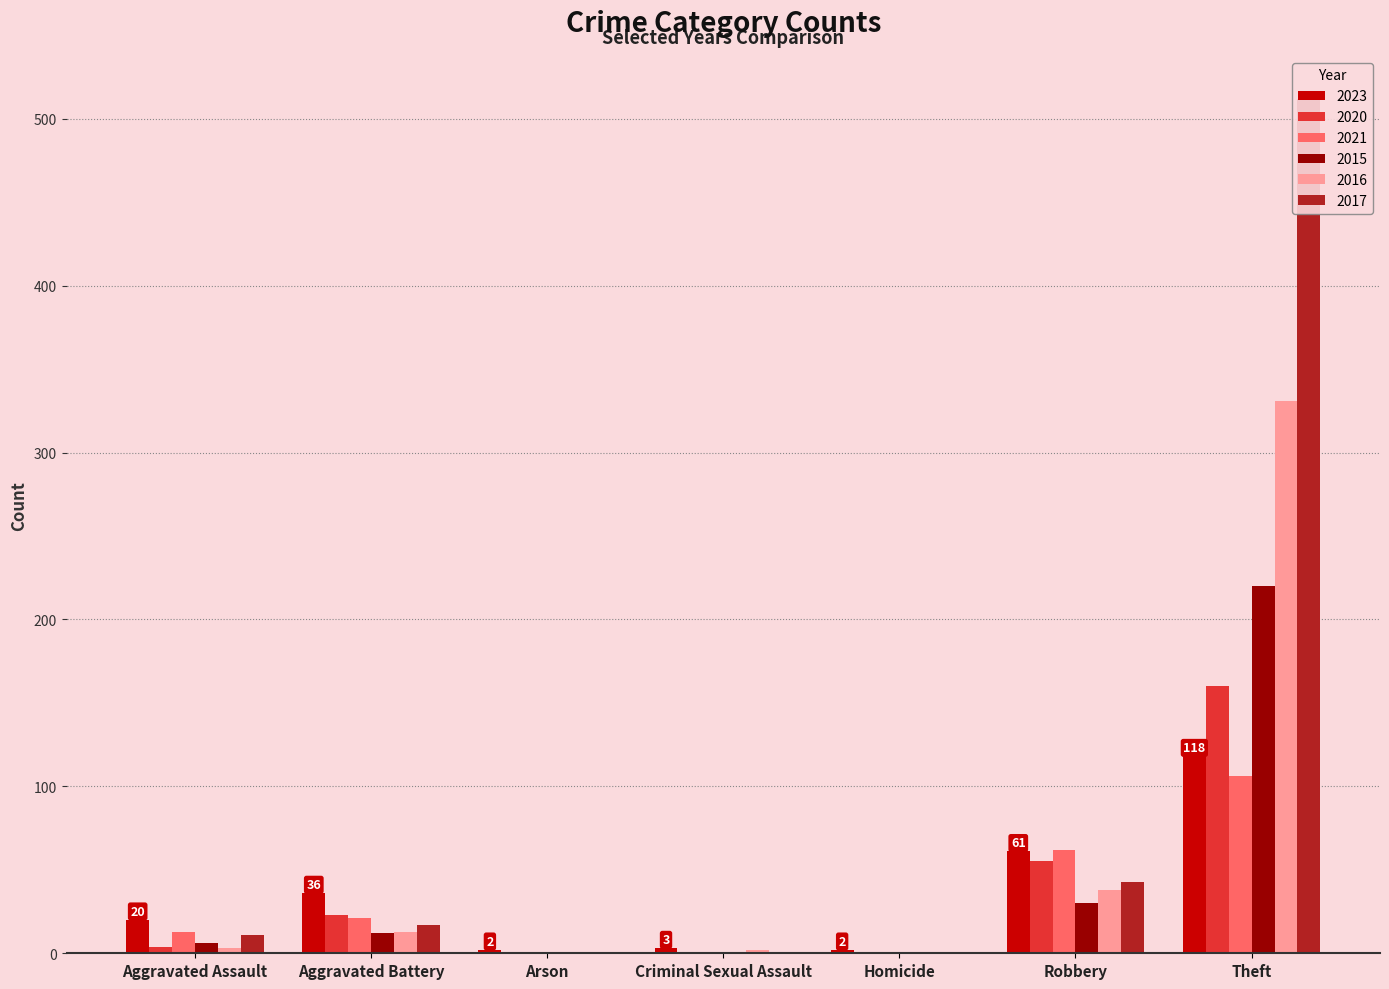

Which series has the largest total across all categories?

2017